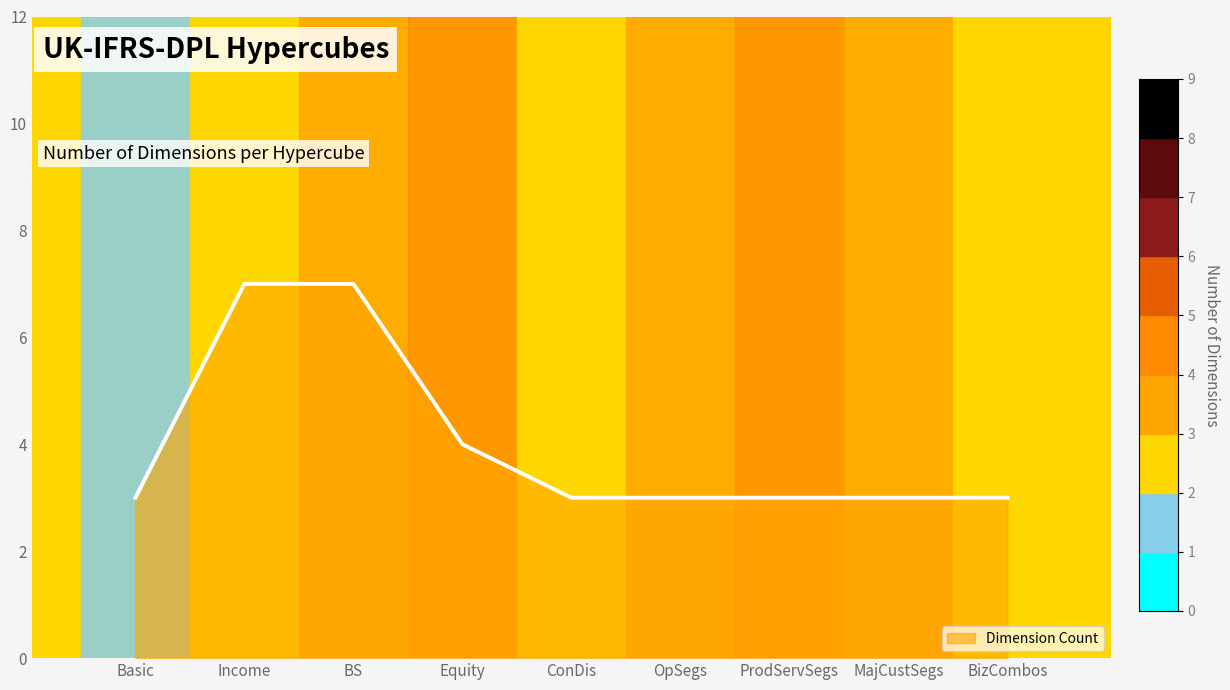

Reading left to right, transcribe all the data shown in this chart.

3	7	7	4	3	3	3	3	3